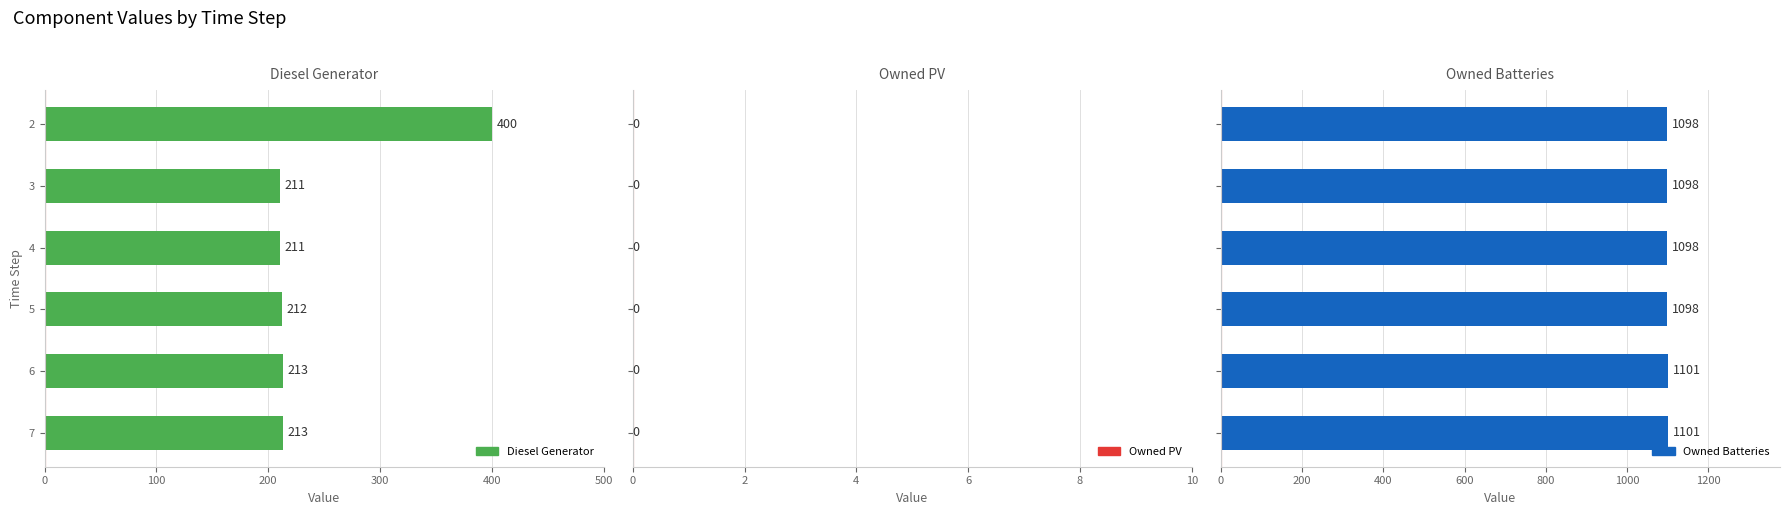

Which series has the largest total across all categories?

Owned Batteries